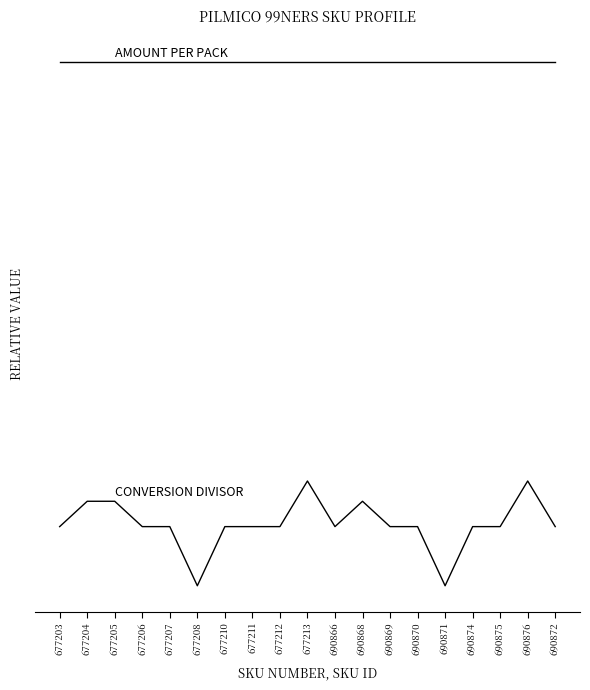

What is the label of the 17th point from the left?

690875